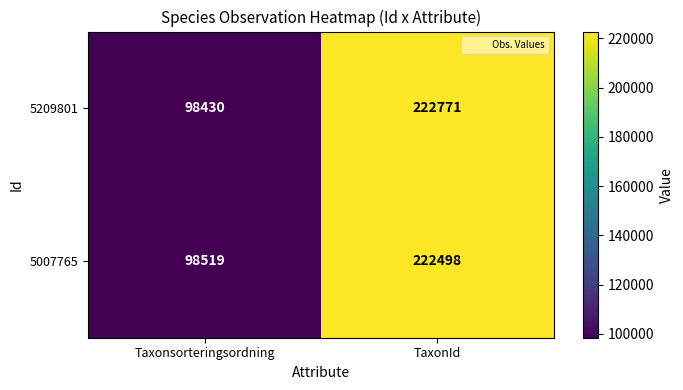

Rank the series by their maximum value, from highest to lowest.

5209801, 5007765